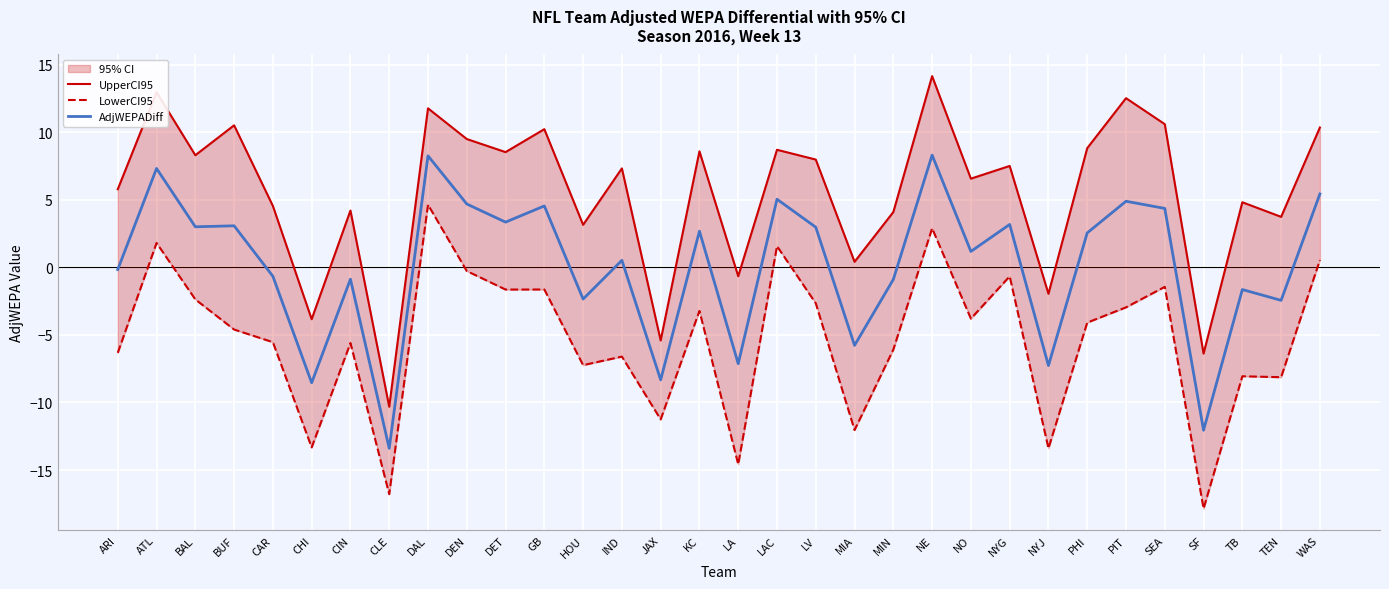

What is the total value across all series at MIA?

-17.4